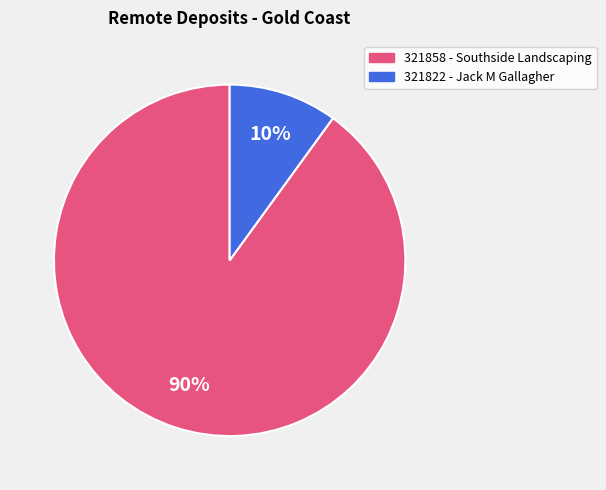

Do 321822 and 321858 together represent more than half of the pie?

Yes